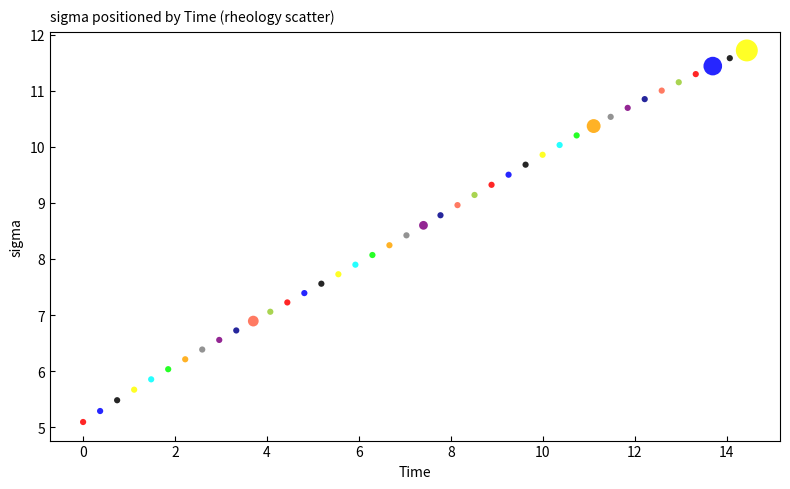

What is the range of Y values (max minus min)?

6.6